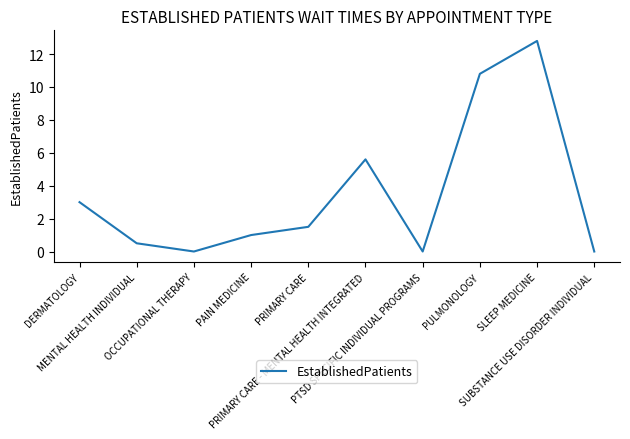

Is this an area chart (filled region under the line)?

No